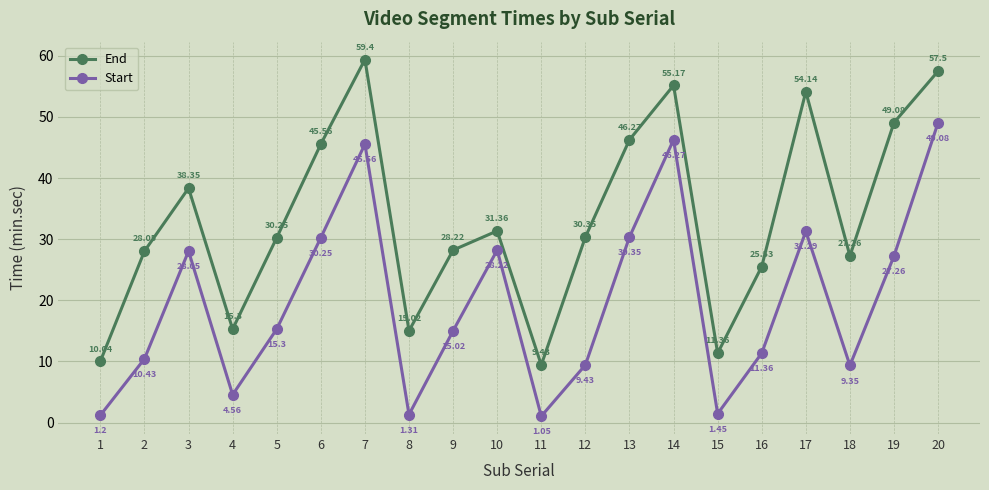

What is the sum of all Start values?

396.8